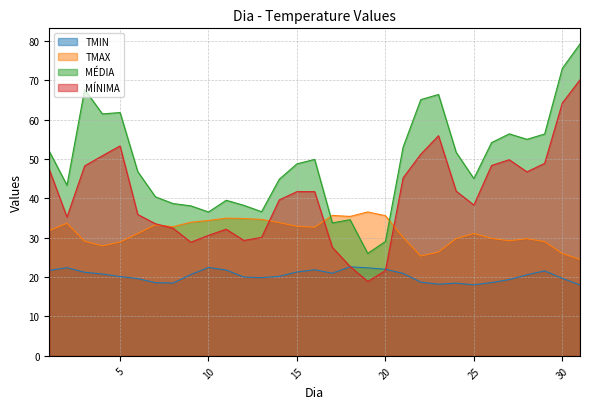

How many distinct data groups are displayed?

4